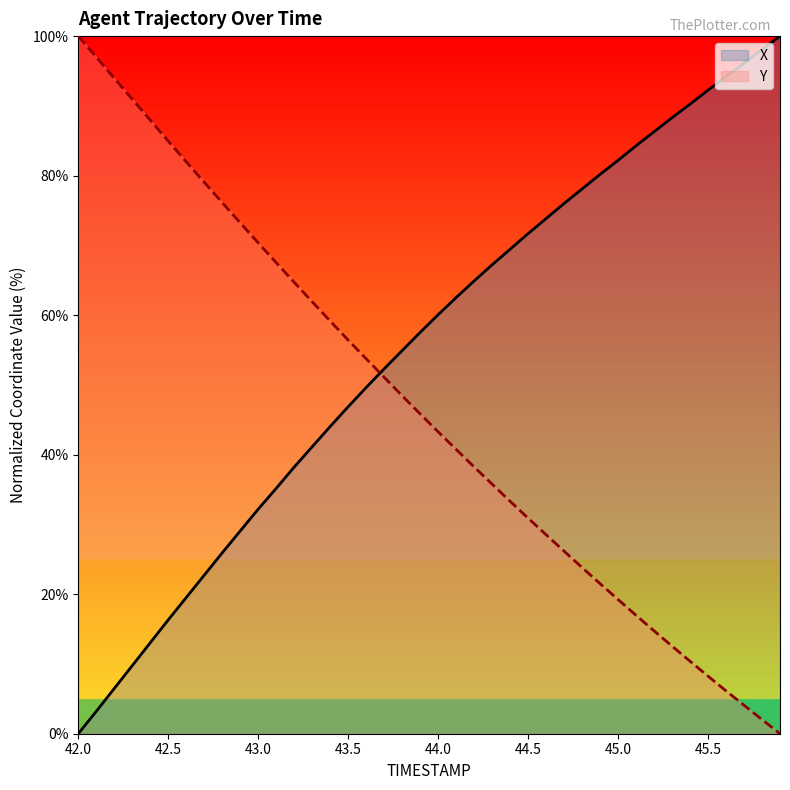

What is the sum of the X values at 42.2 and 44.9?

86.7